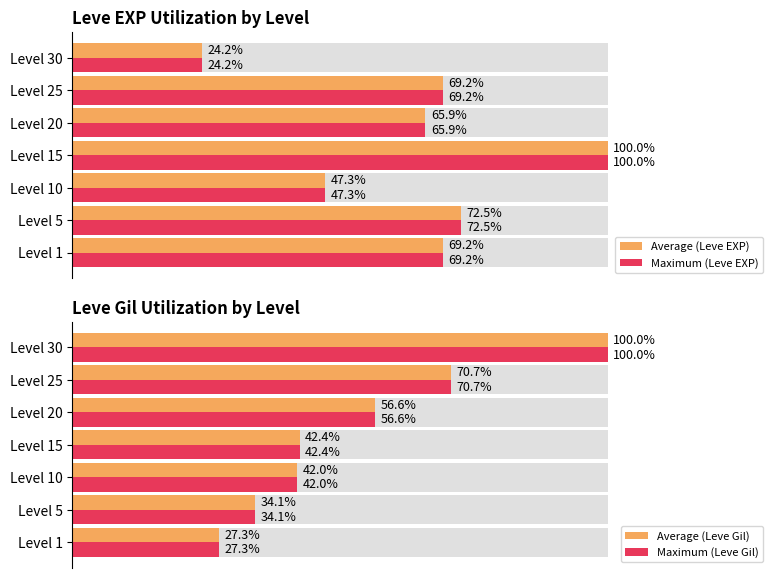

Which series has the widest spread of values?

Average (Leve EXP)